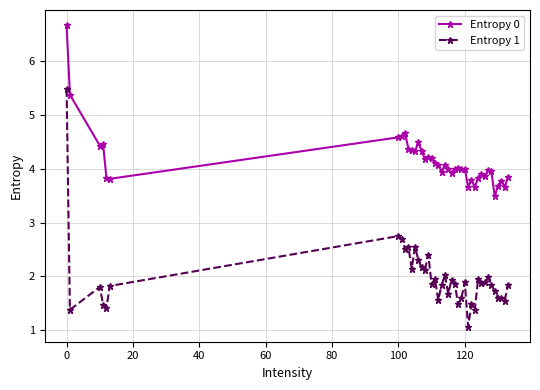

At how many categories does at least one series exceed 1?

40